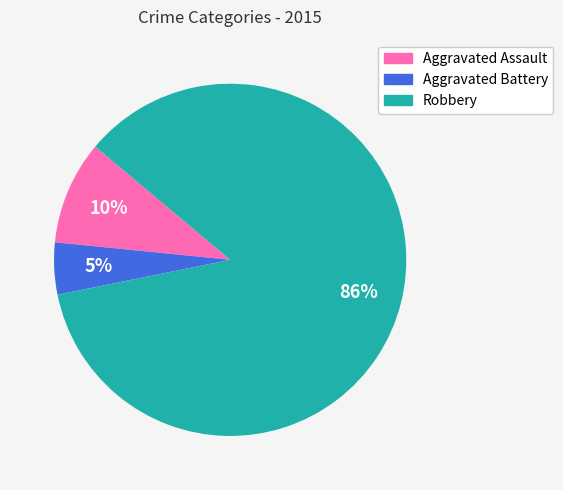

Is there a majority slice in this chart?

Yes